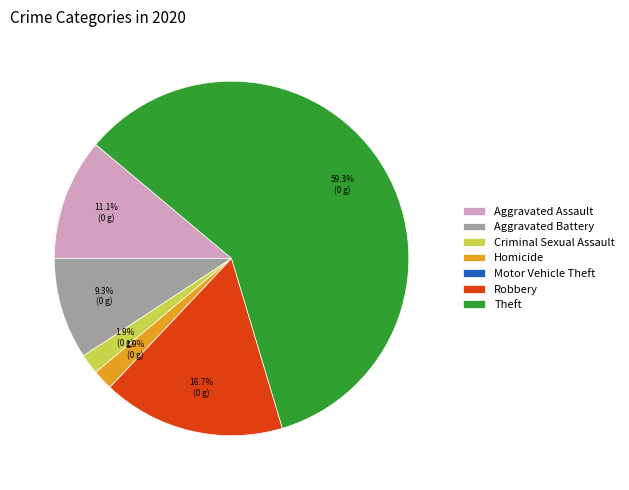

Is there a majority slice in this chart?

Yes